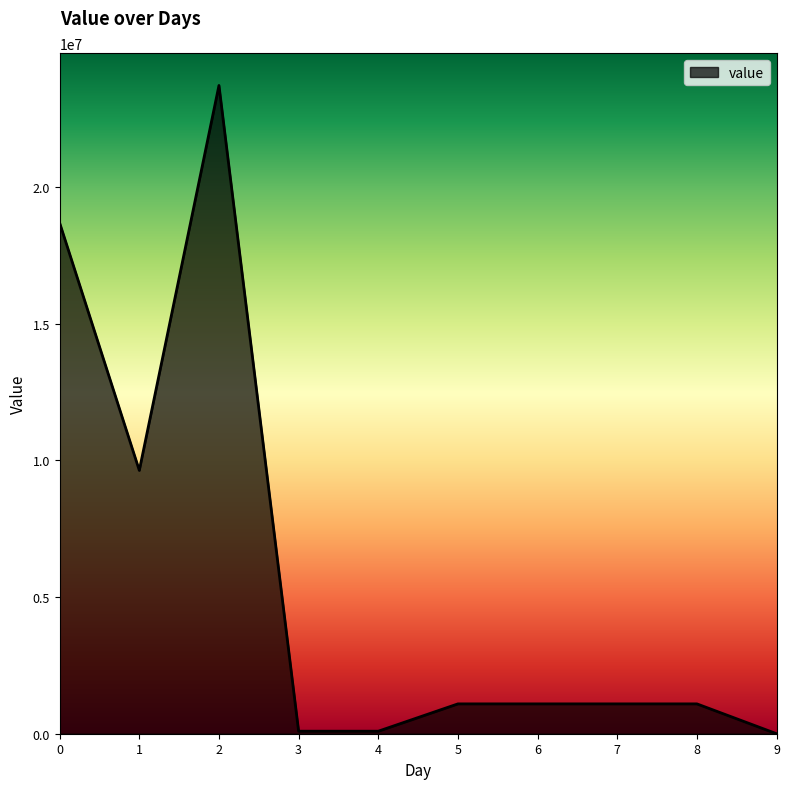

How many lines are shown in the chart?

1